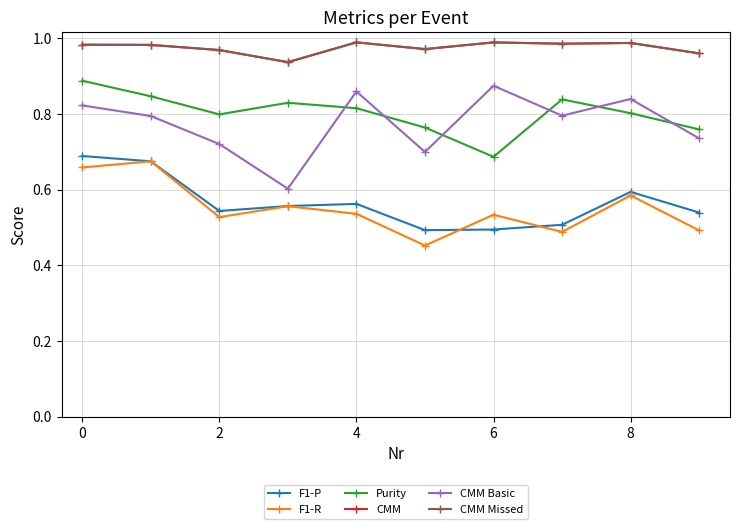

True or false: CMM Missed and F1-R cross at least once.

False